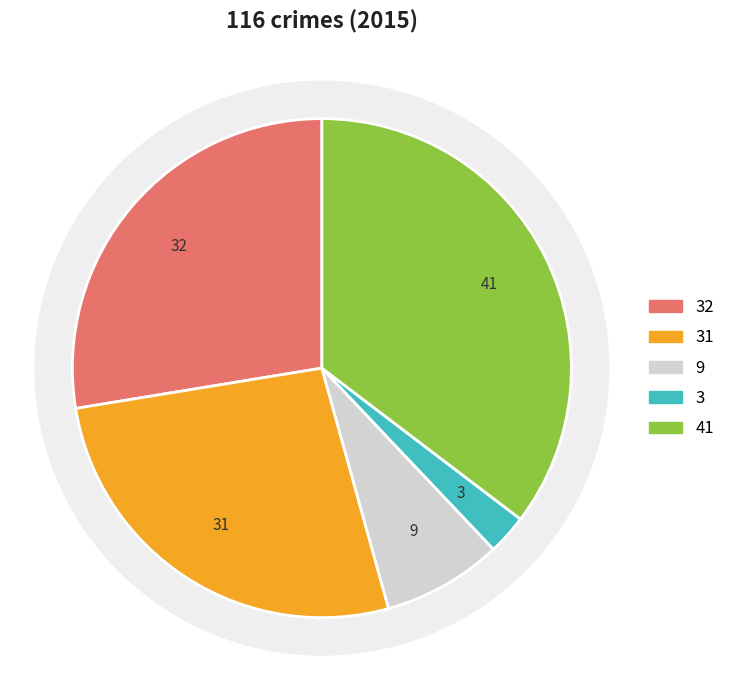

The Criminal Sexual Assault slice represents 8% of the pie. True or false?

True